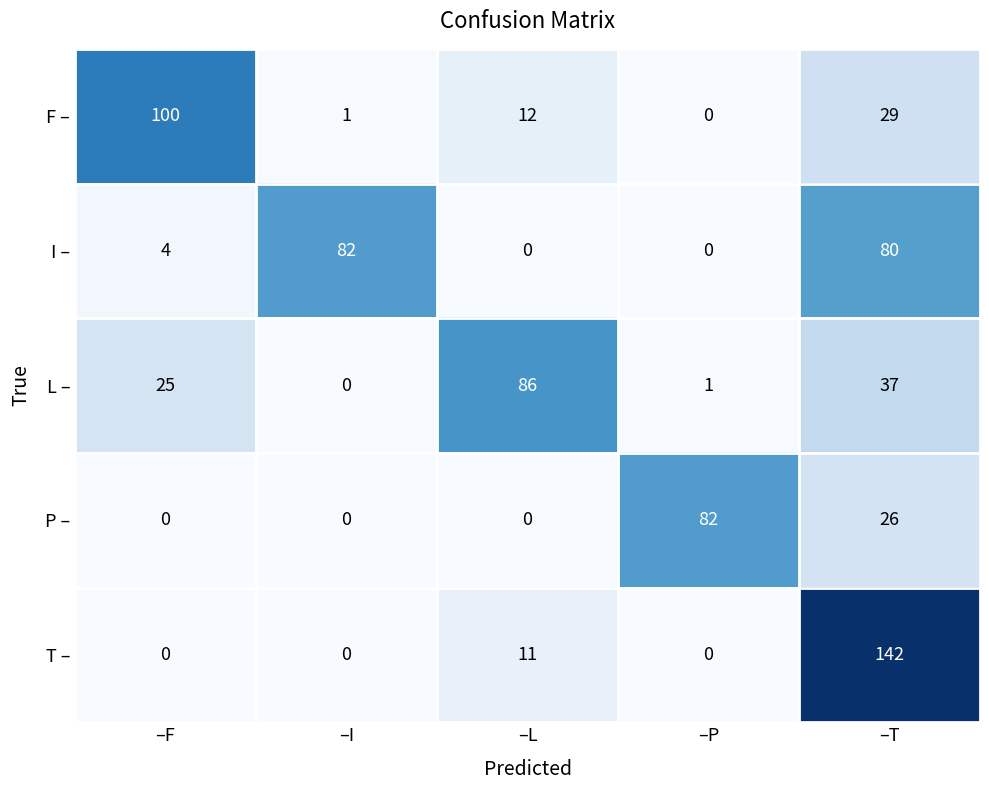

What is the approximate value of F – at –T?

29